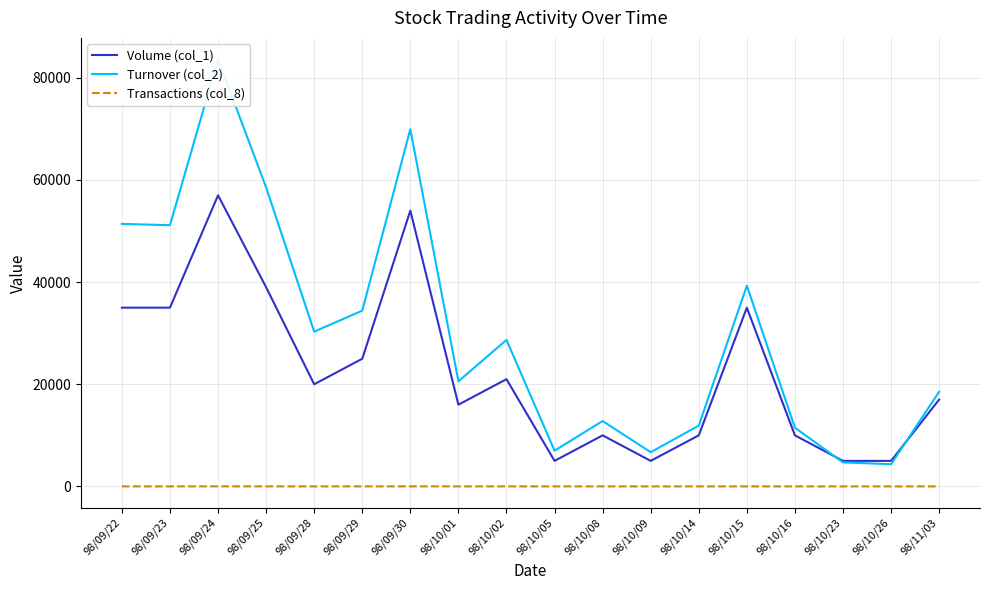

What are all the series names shown in the legend?

Volume (col_1), Turnover (col_2), Transactions (col_8)